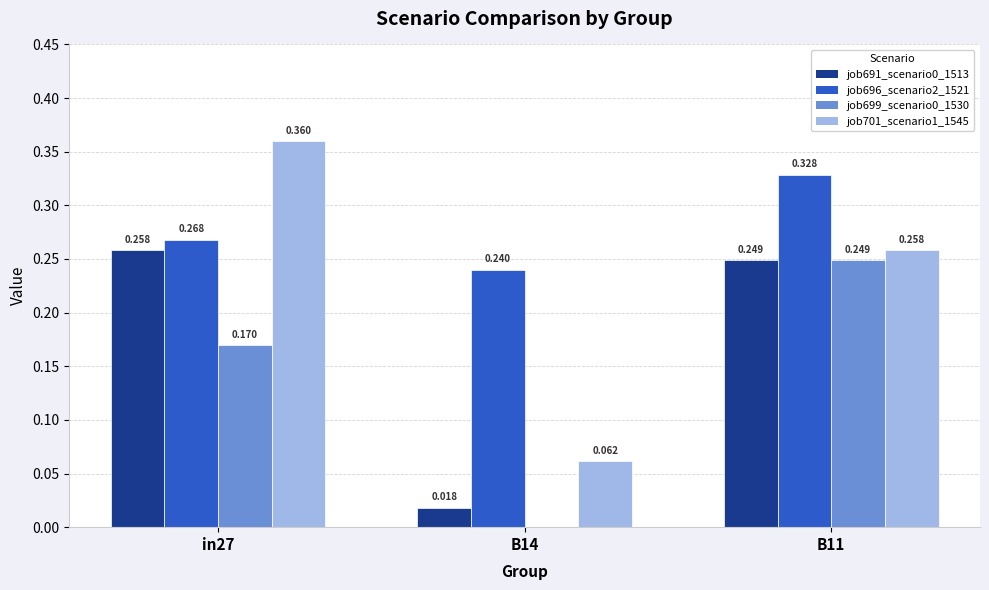

Are the bars grouped side by side (vs. stacked)?

Yes